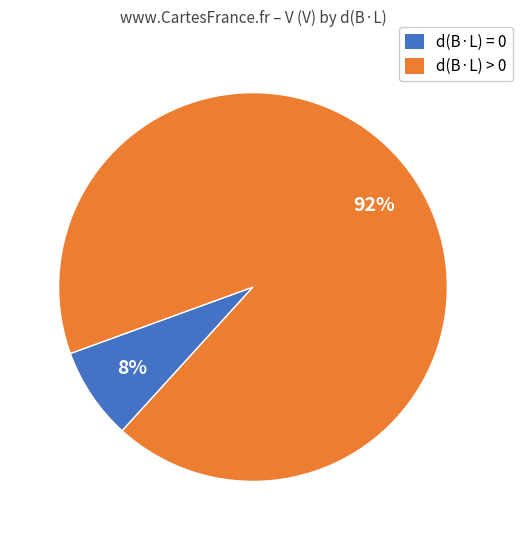

To the nearest percent, what is the average slice percentage?

50%